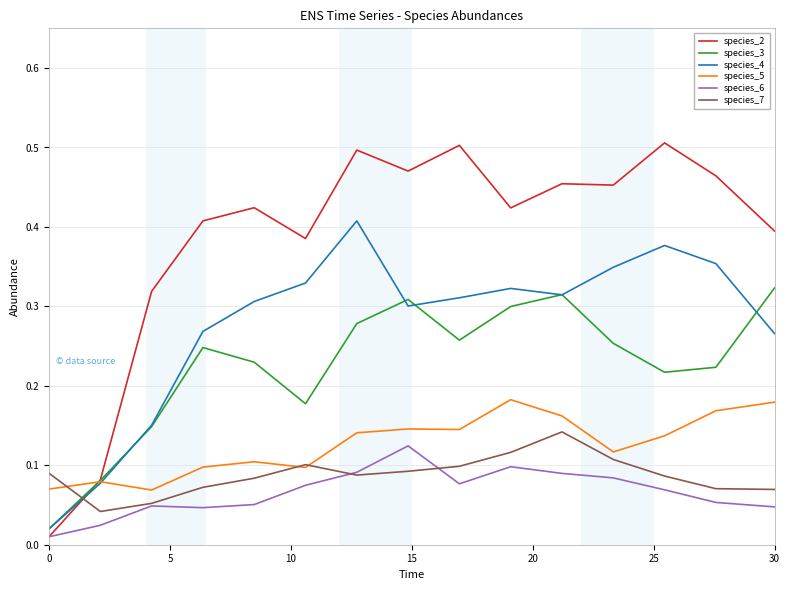

How many lines are shown in the chart?

6